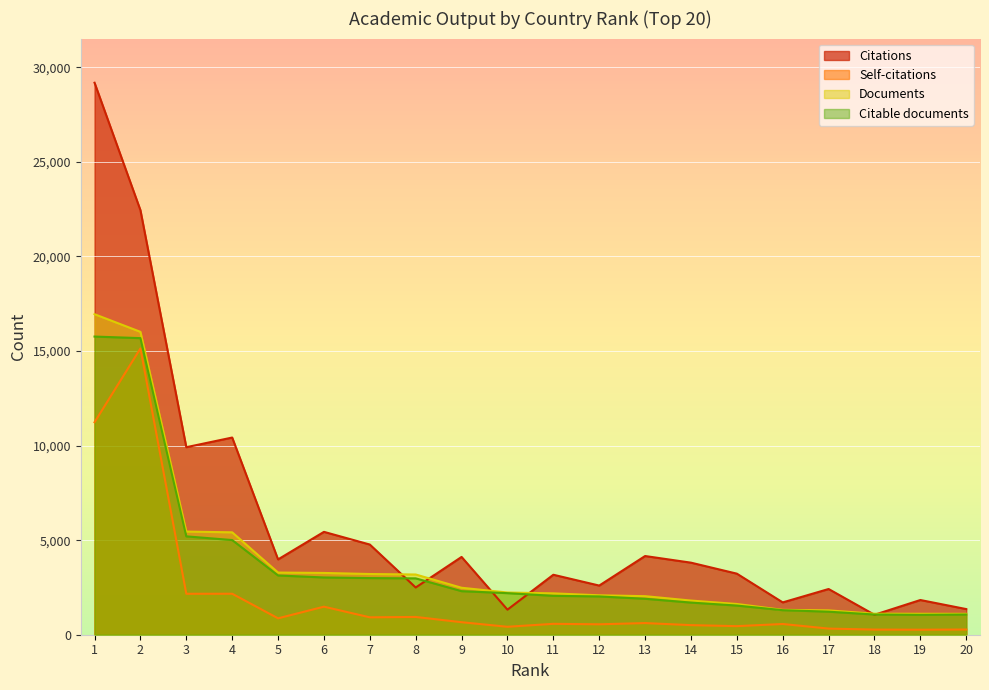

Does the chart display data point markers on the line(s)?

No